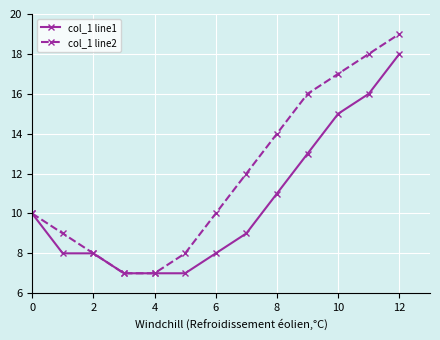

True or false: col_1 line2 has more than 2 interior local peaks.

False